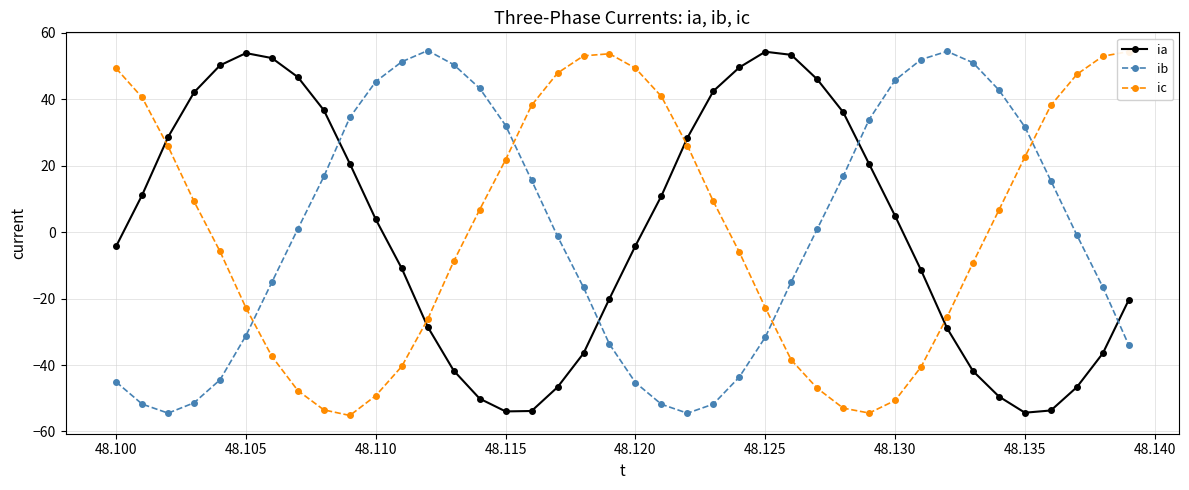

What are all the series names shown in the legend?

ia, ib, ic